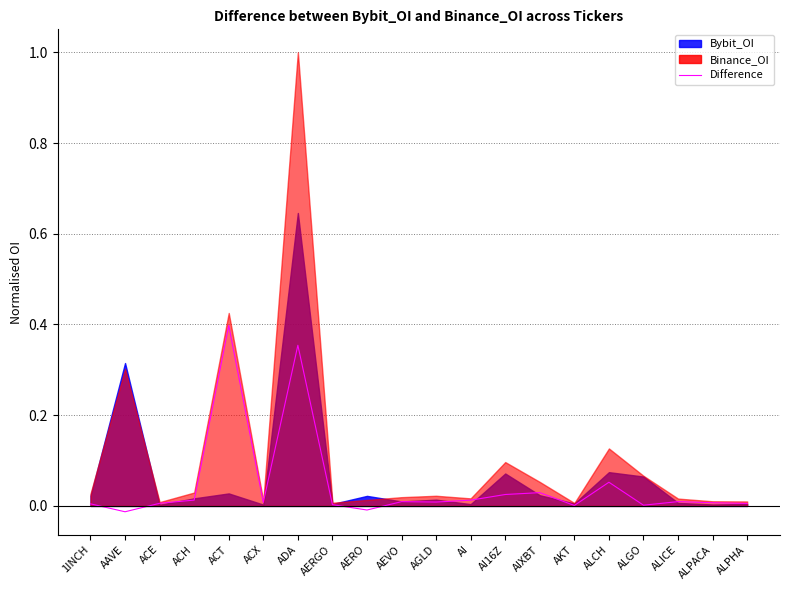

What is the difference between the second highest and minimum values?

0.4